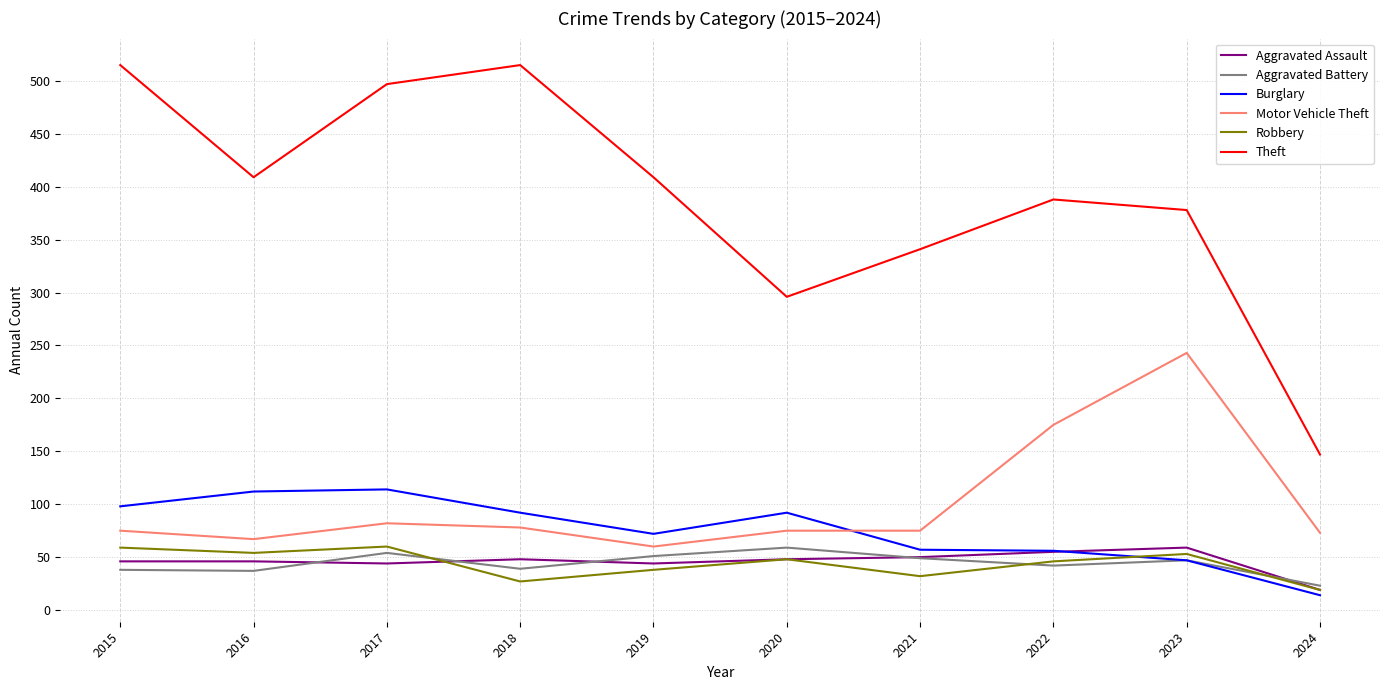

True or false: Robbery has a value of 32 at 2021.

True